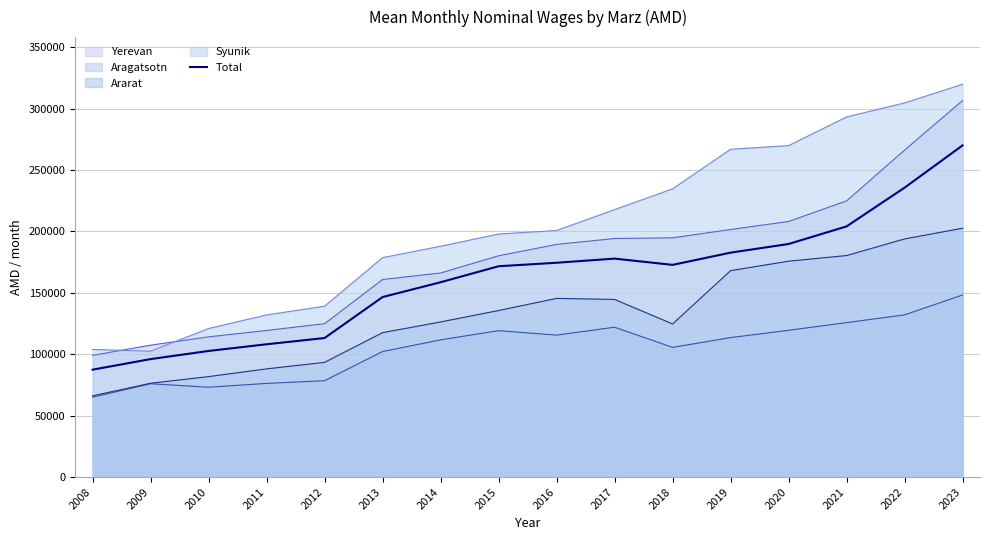

Where does the data first go above 172727?

2016